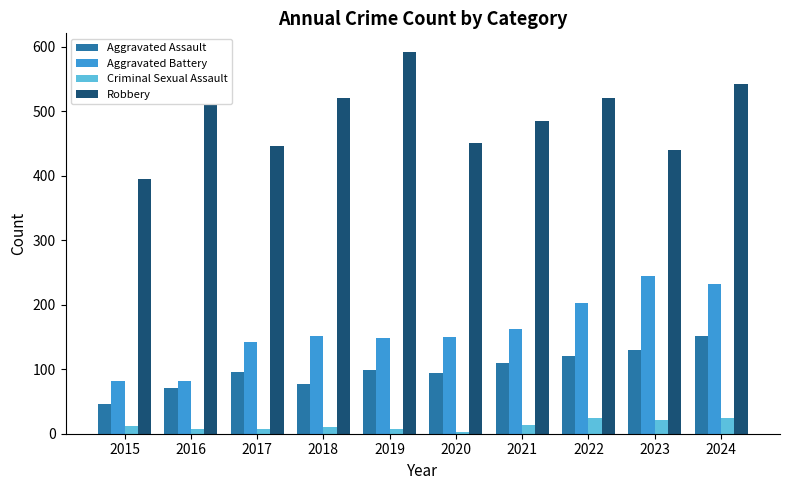

Which series changed the most between 2017 and 2023?

Aggravated Battery